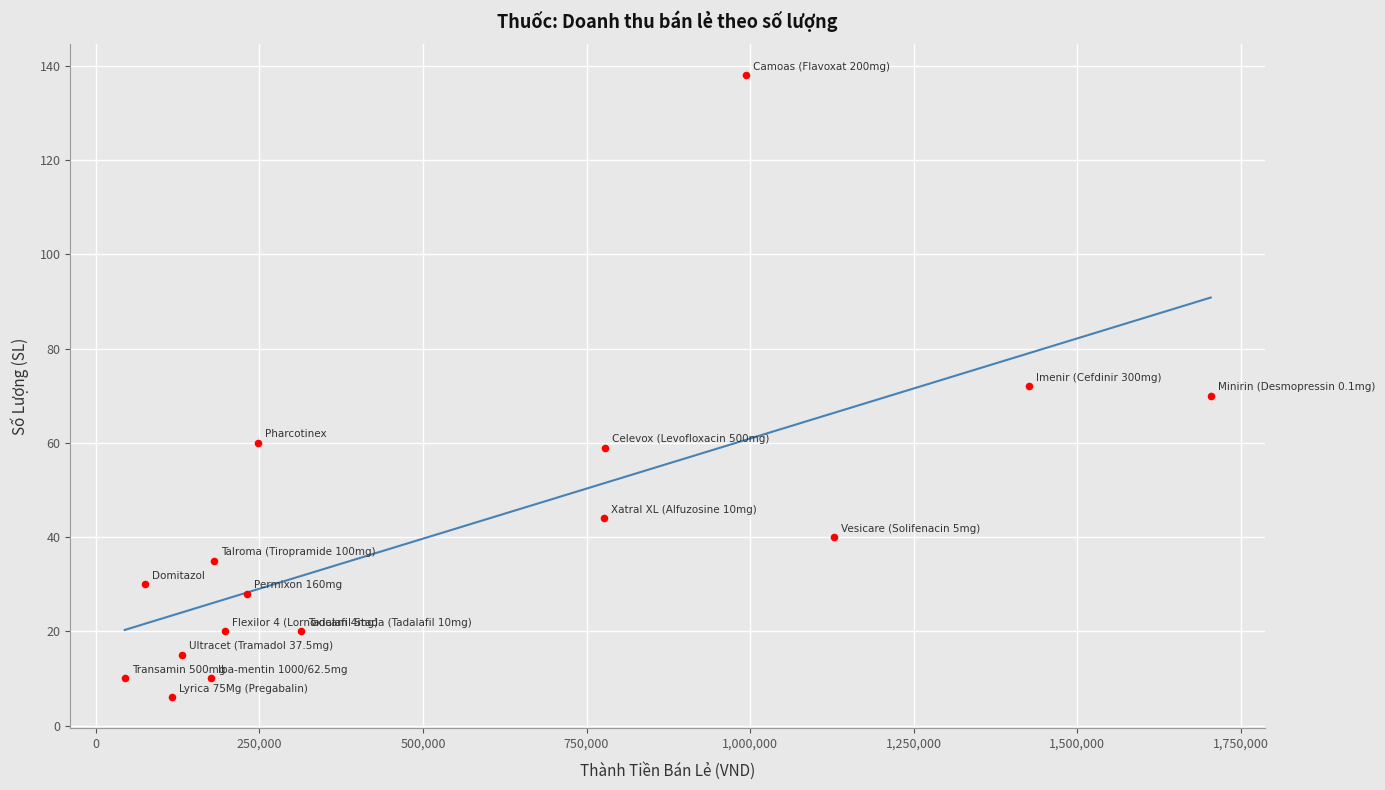

What is the range of Y values (max minus min)?

132